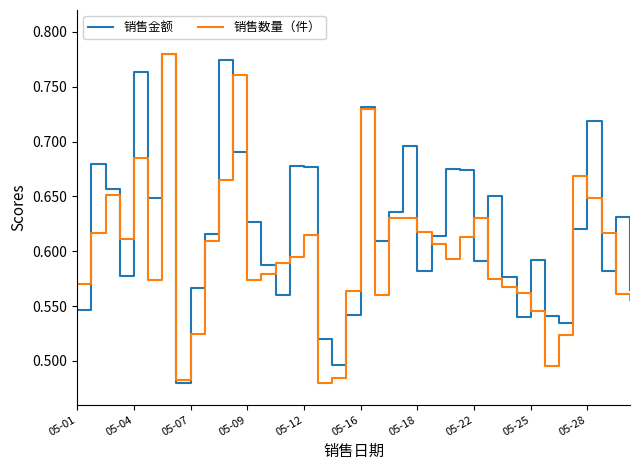

Rank the series by their average value, from highest to lowest.

销售金额, 销售数量（件）